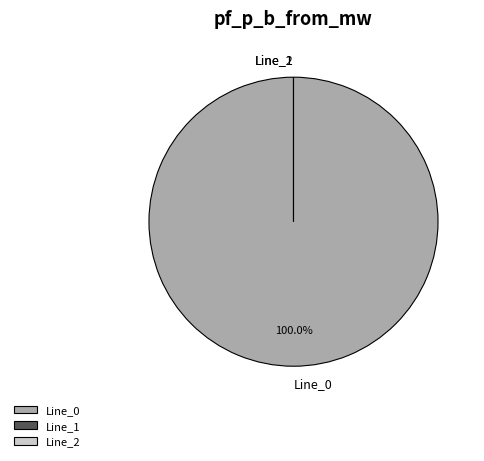

Which has a higher value, Line_1 or Line_0?

Line_0